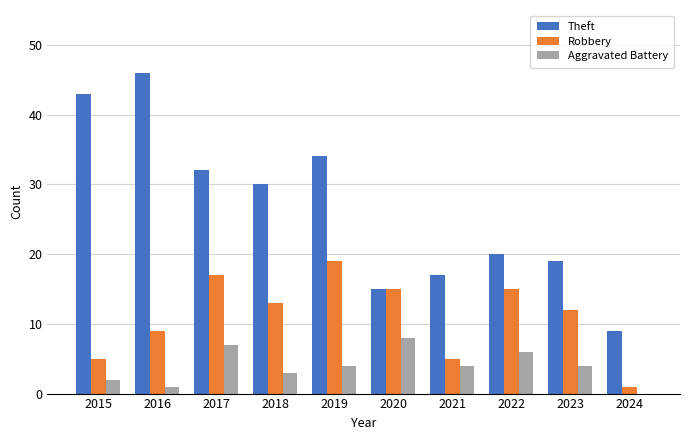

Reading left to right, what are all the values shown in this chart?

Theft: 43	46	32	30	34	15	17	20	19	9
Robbery: 5	9	17	13	19	15	5	15	12	1
Aggravated Battery: 2	1	7	3	4	8	4	6	4	0